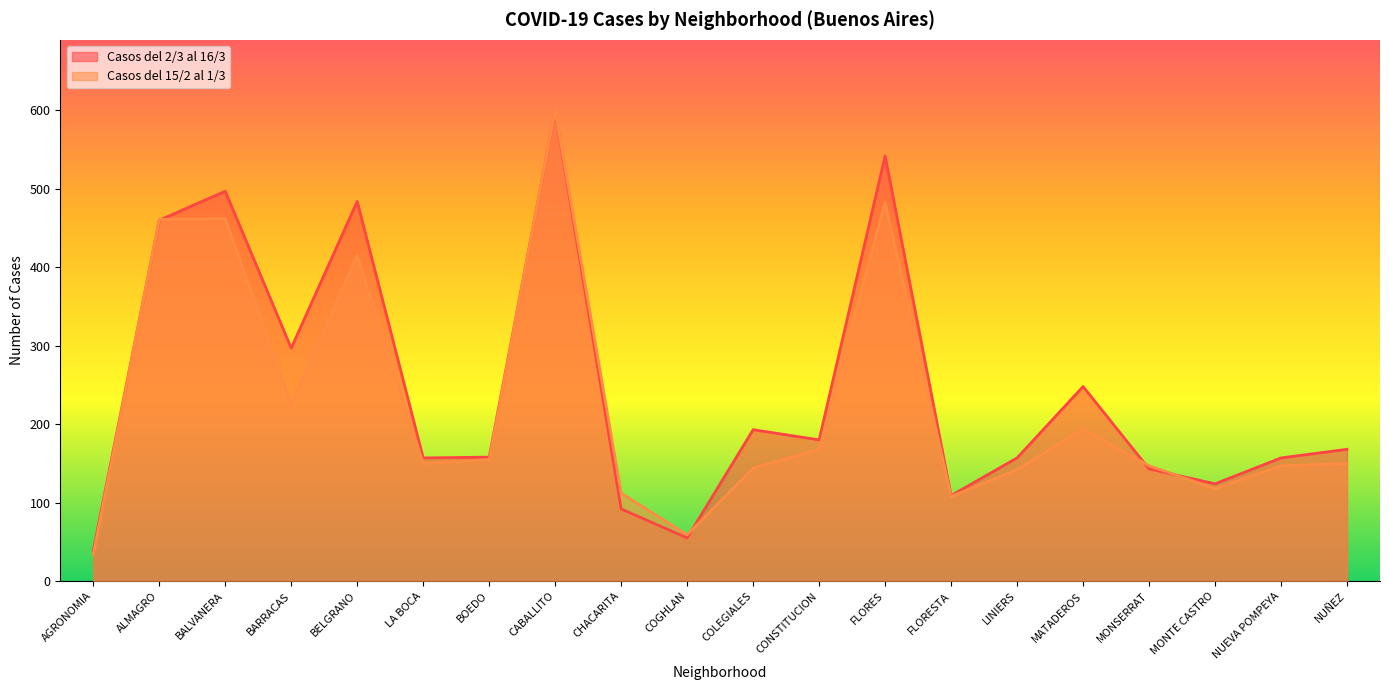

What is the value of the Casos del 15/2 al 1/3 point at the 14th from the left?

108